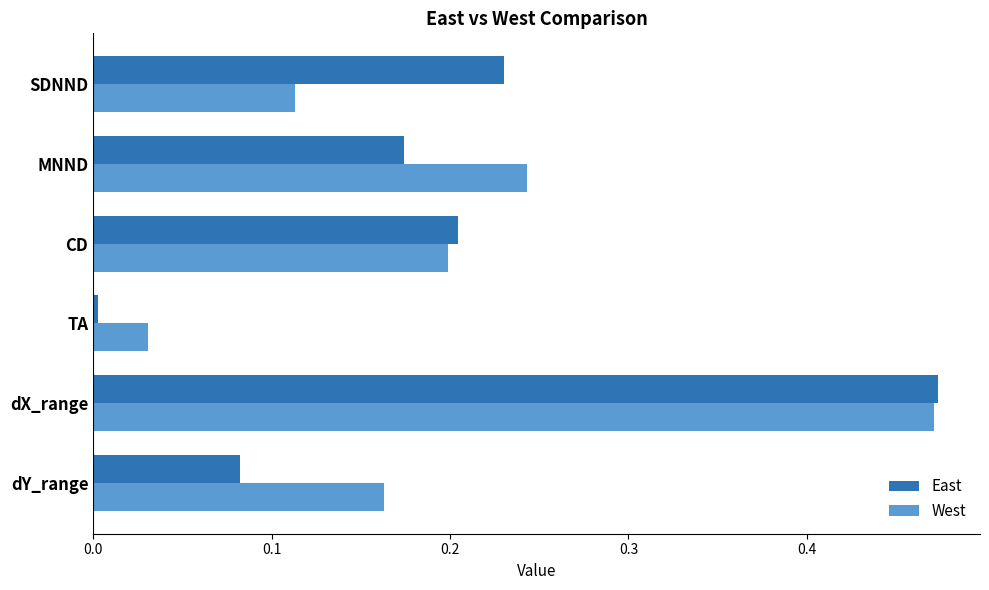

Where is West nearest to the value 0?

TA